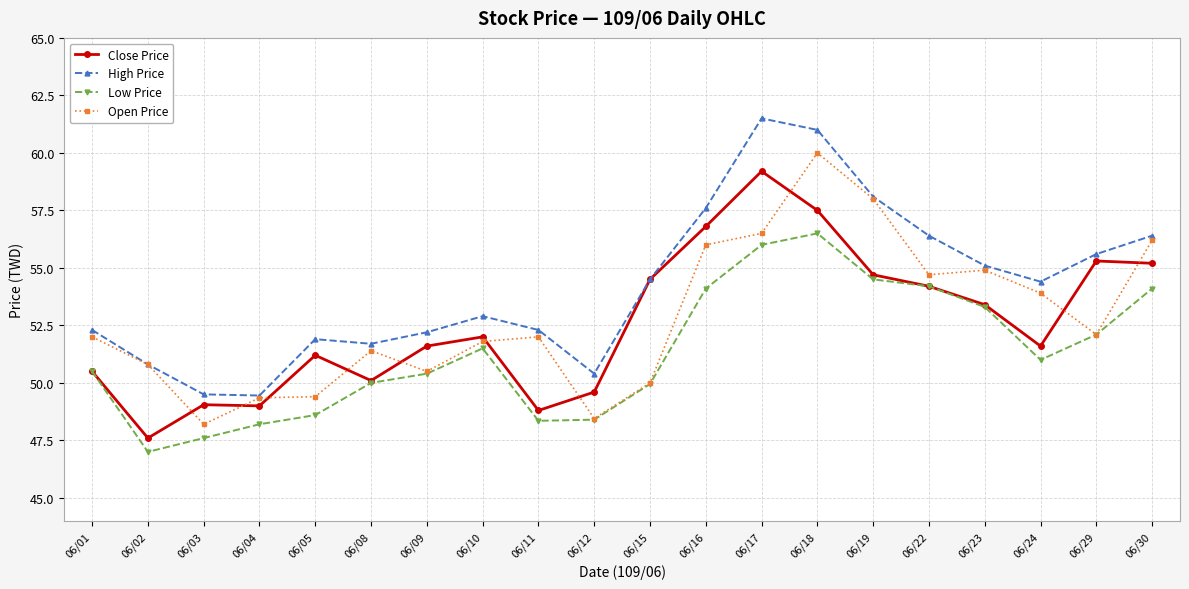

At how many categories does at least one series exceed 50?

18